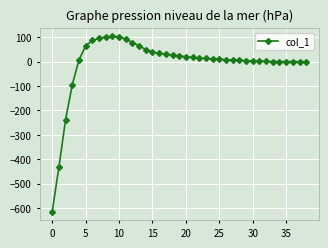

What is the maximum value shown in the chart?

103